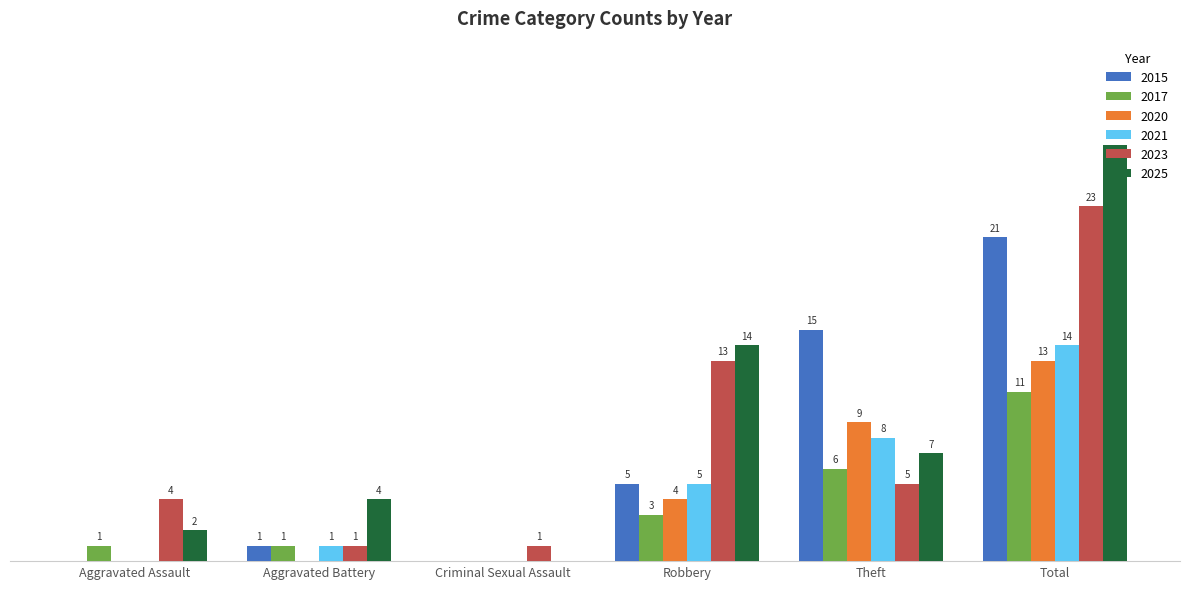

At which category is the sum across all series the highest?

Total